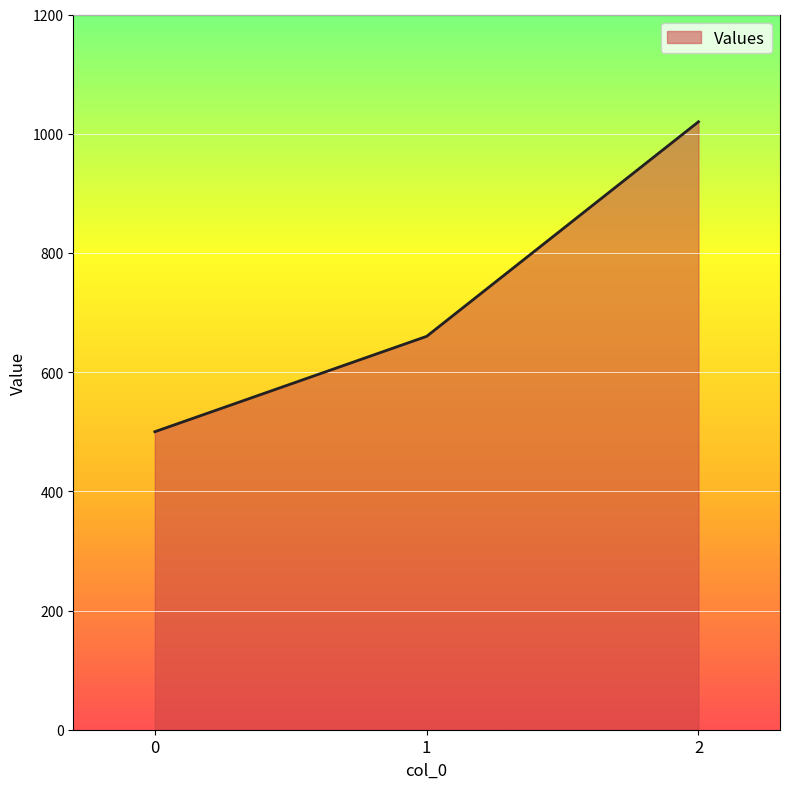

What is the average value?

727